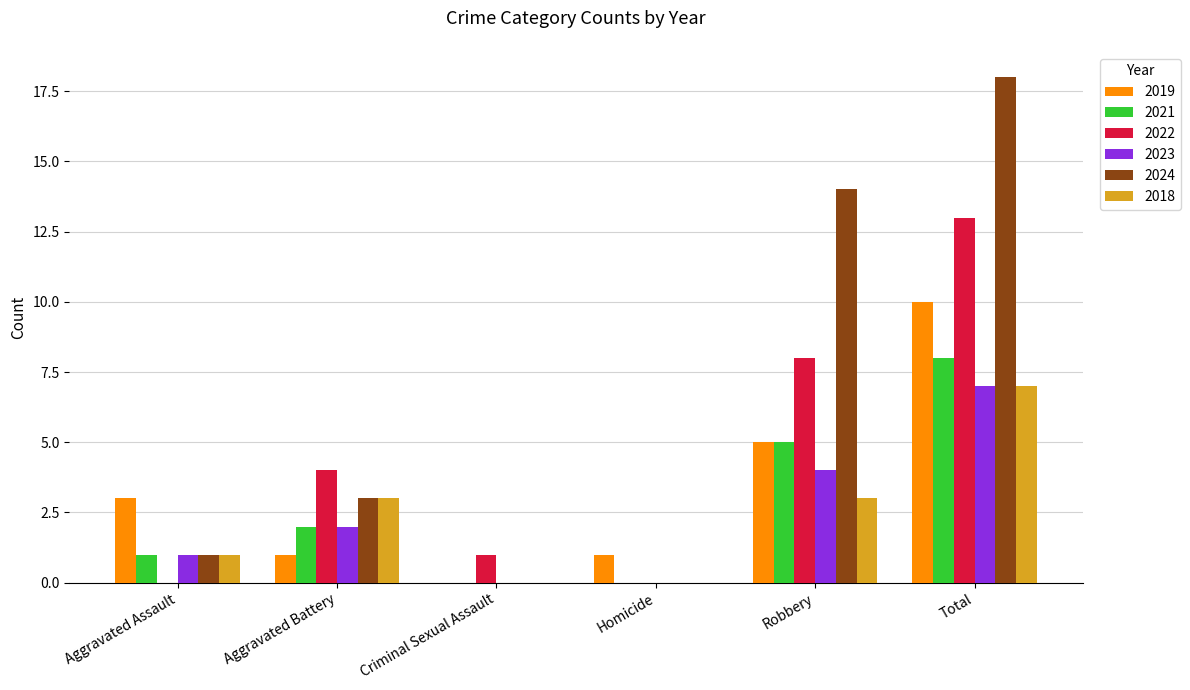

Reading right to left, list all the values displayed in this chart.

2019: 10	5	1	0	1	3
2021: 8	5	0	0	2	1
2022: 13	8	0	1	4	0
2023: 7	4	0	0	2	1
2024: 18	14	0	0	3	1
2018: 7	3	0	0	3	1